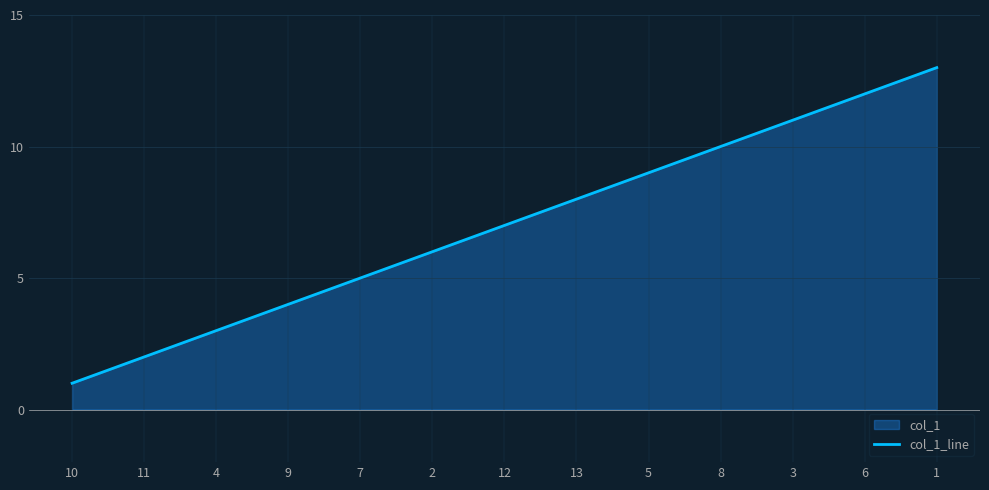

What is the label of the 7th point from the right?

12